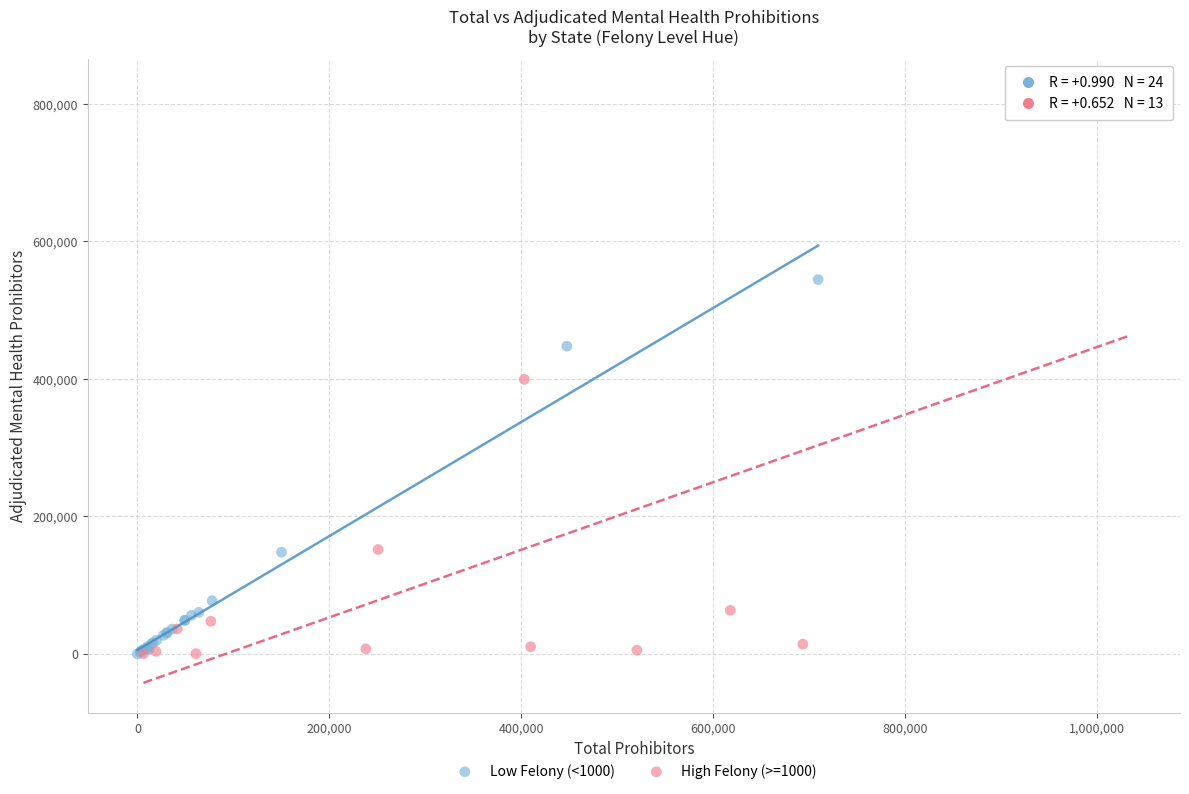

Which series reaches the maximum Y coordinate?

High Felony (>=1000)